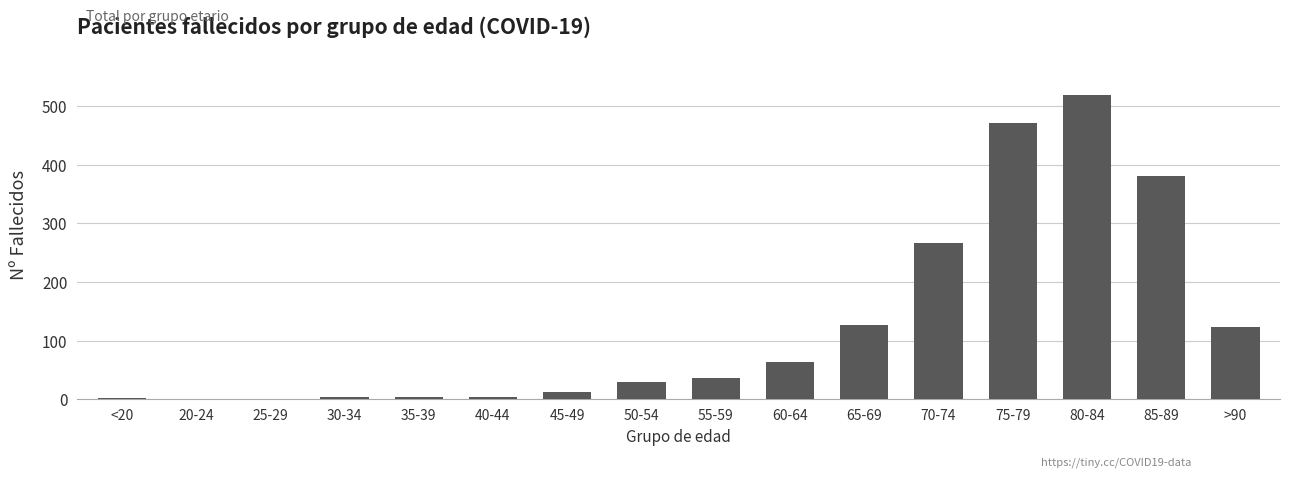

The chart shows a value of 14 at 55-59. True or false?

False